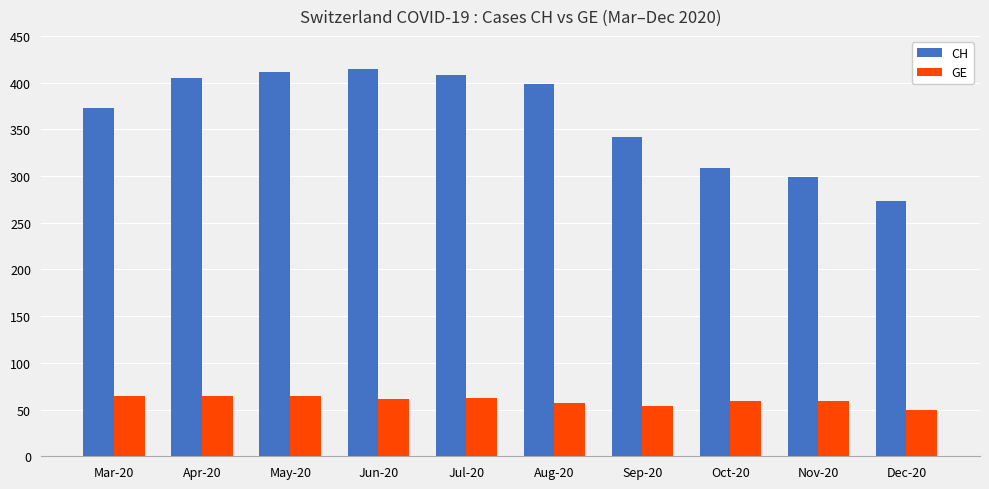

What position from the right is Mar-20?

10